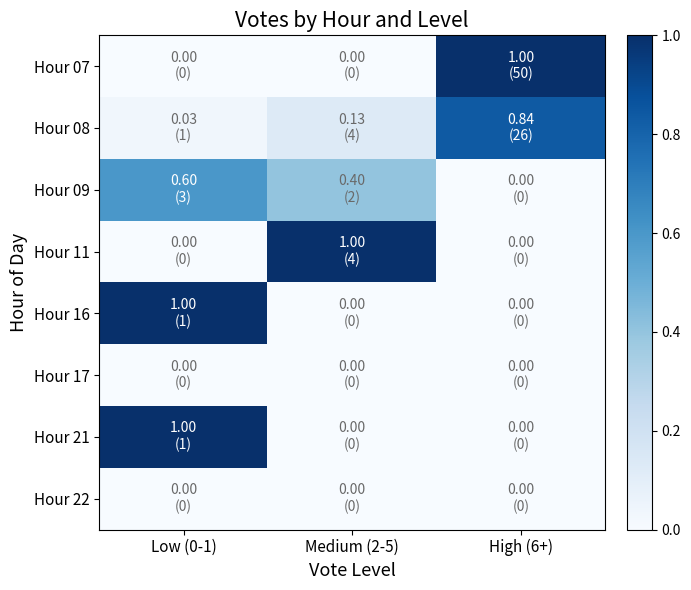

Count the number of data series in this chart.

8